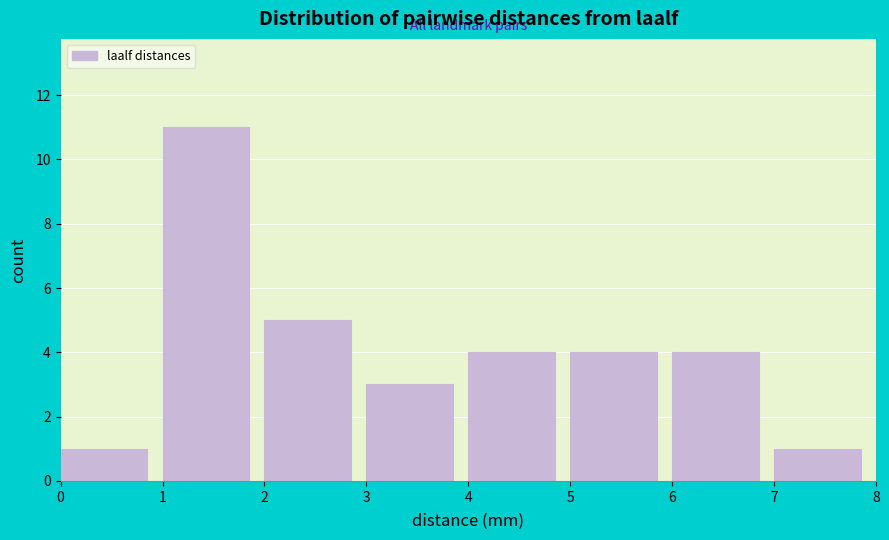

Reading left to right, list every bar in this chart as the range it spans on the x-axis followed by its height. The values are not printed on the chart, so give them approximately, as read against the axis.

0 to 1: 1
1 to 2: 11
2 to 3: 5
3 to 4: 3
4 to 5: 4
5 to 6: 4
6 to 7: 4
7 to 8: 1